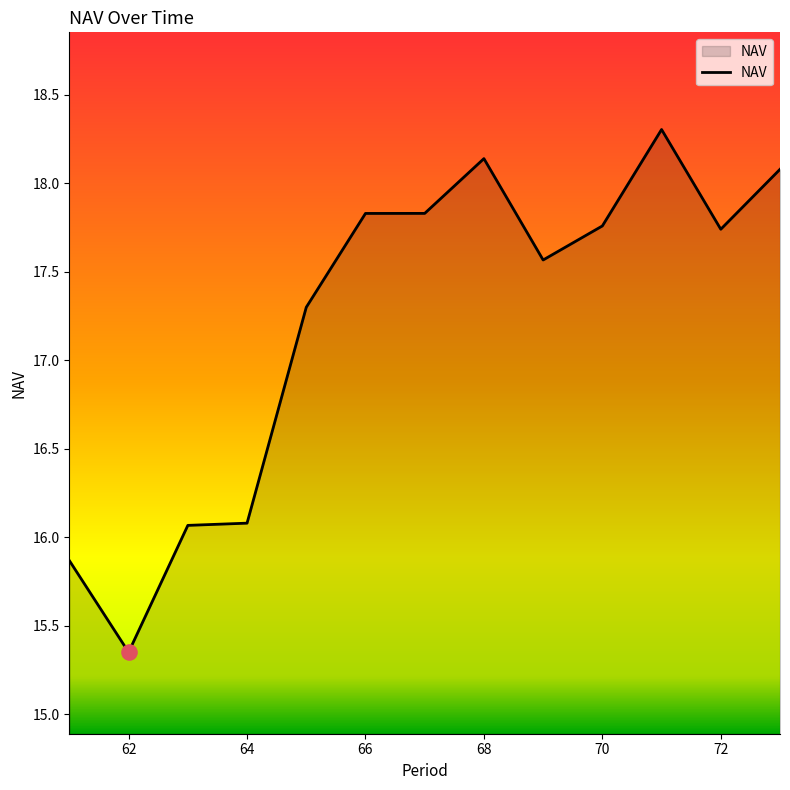

What is the maximum value shown in the chart?

18.3